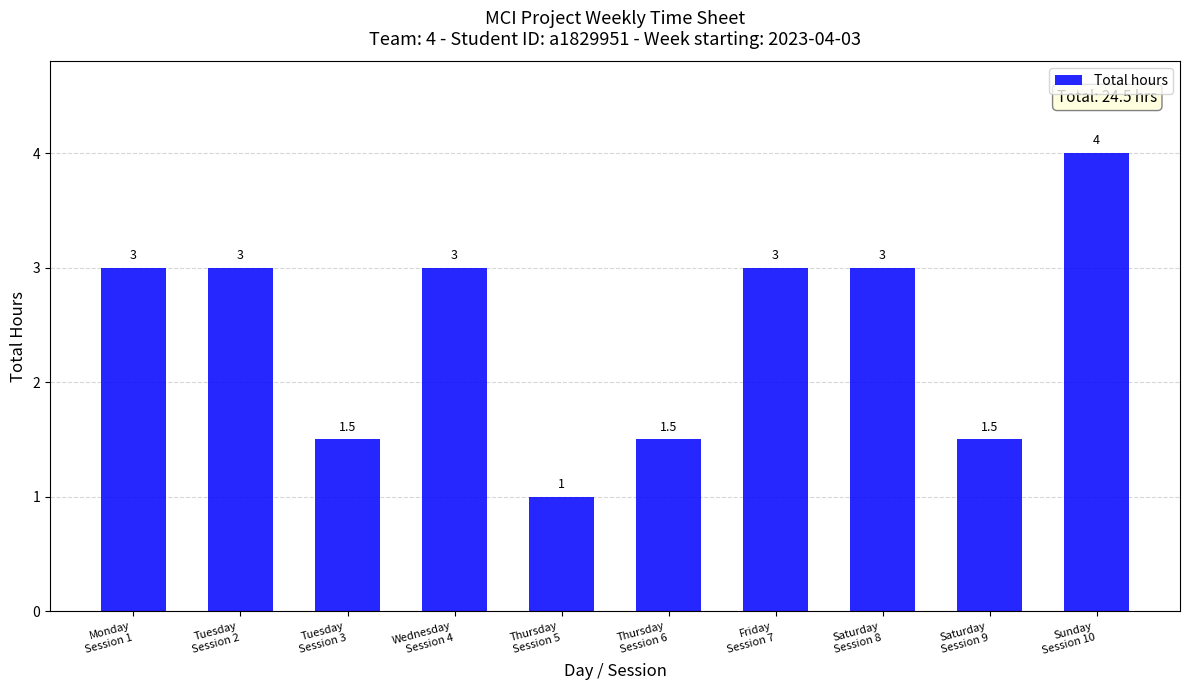

Are the bars grouped side by side (vs. stacked)?

No